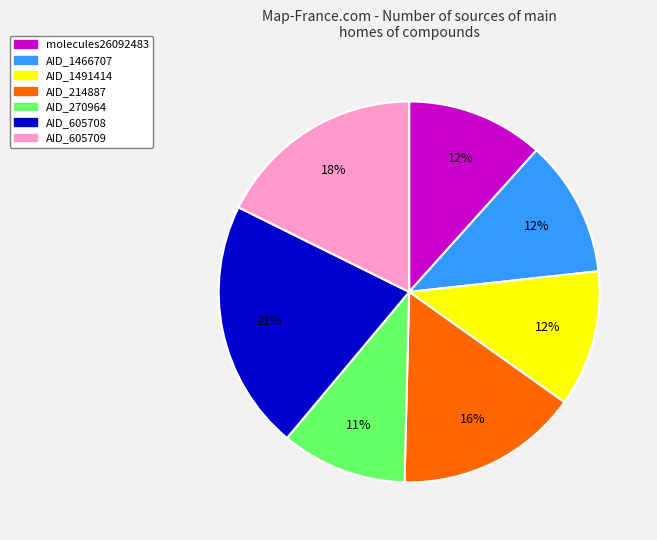

True or false: AID_214887 accounts for 16% of the total.

True